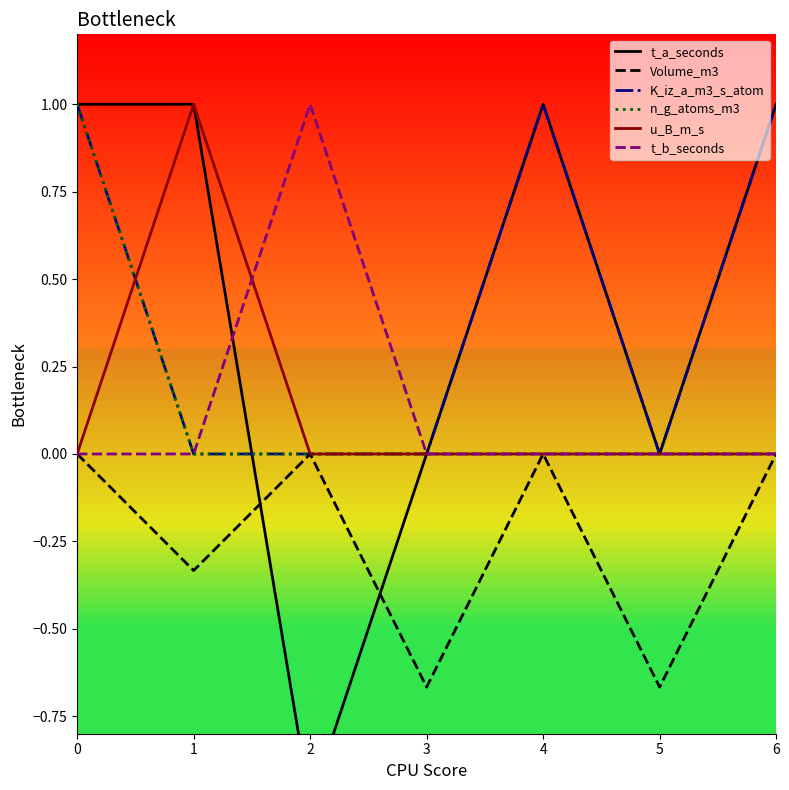

In K_iz_a_m3_s_atom, how many points are higher than both neighbors (excluding endpoints)?

1